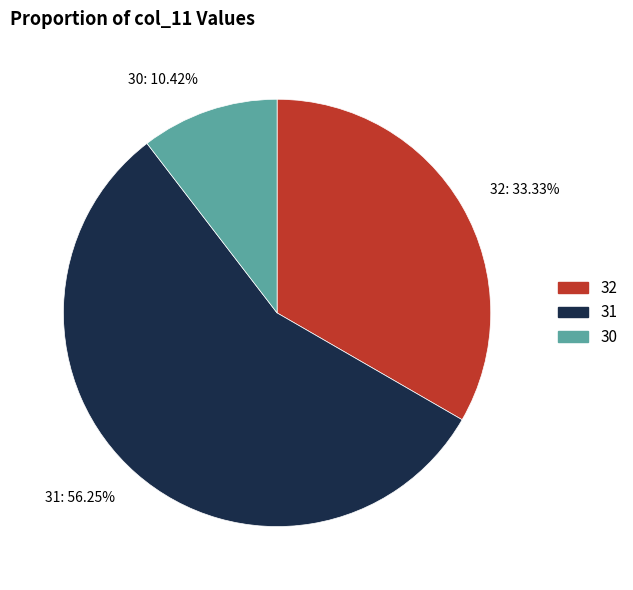

Combined, do 32: 33.33% and 30: 10.42% account for over 50%?

No